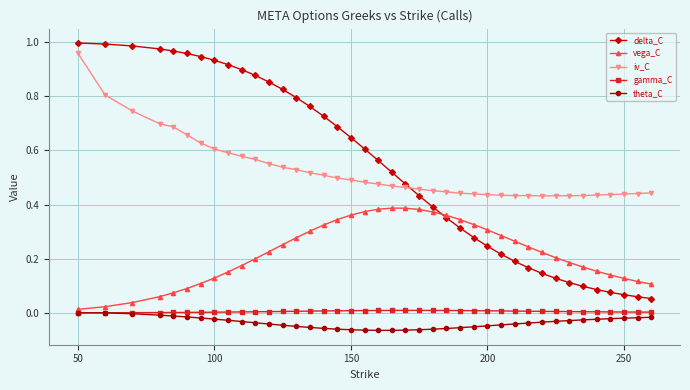

After their last crossing, which series has the higher values: delta_C or iv_C?

iv_C